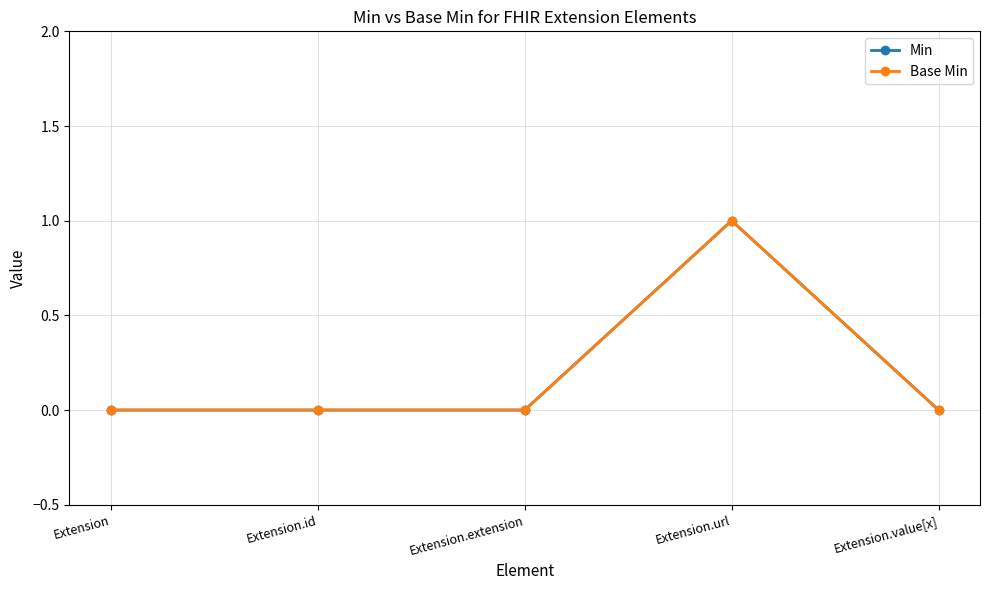

What is the value of the Min point at the 4th from the left?

1